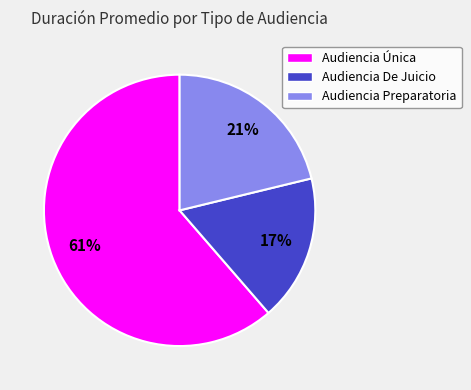

Approximately how many times larger is the value at Audiencia De Juicio compared to Audiencia Preparatoria?

0.8